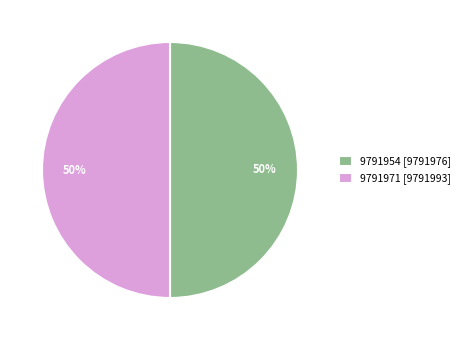

To the nearest percent, what is the combined percentage of 9791954 [9791976] and 9791971 [9791993]?

100%